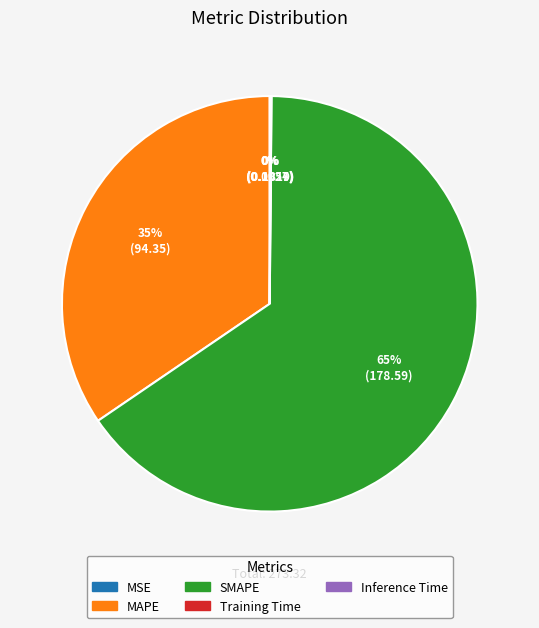

To the nearest percent, what is the difference between the largest and smallest slice percentages?

65%